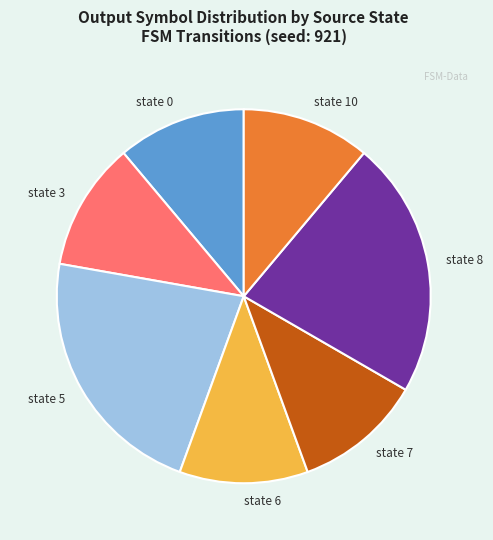

Approximately how many times larger is the value at state 6 compared to state 7?

1.0